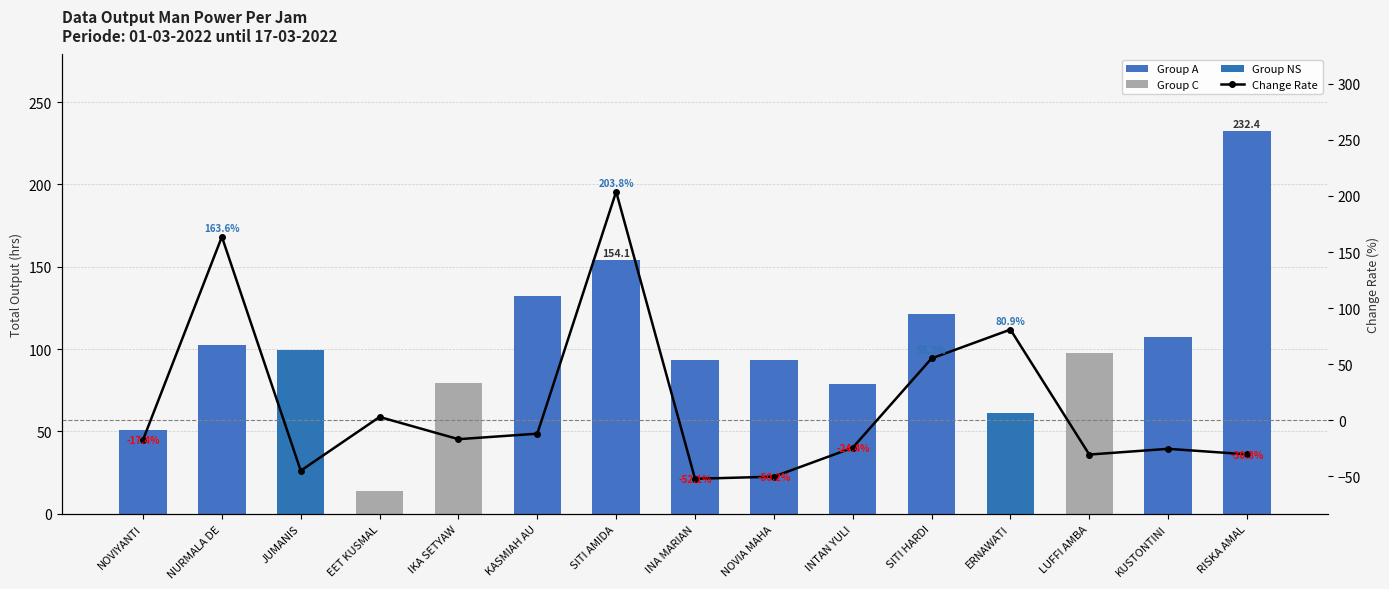

True or false: Change Rate (%) has a value of -43.6 at KUSTONTINI.

False